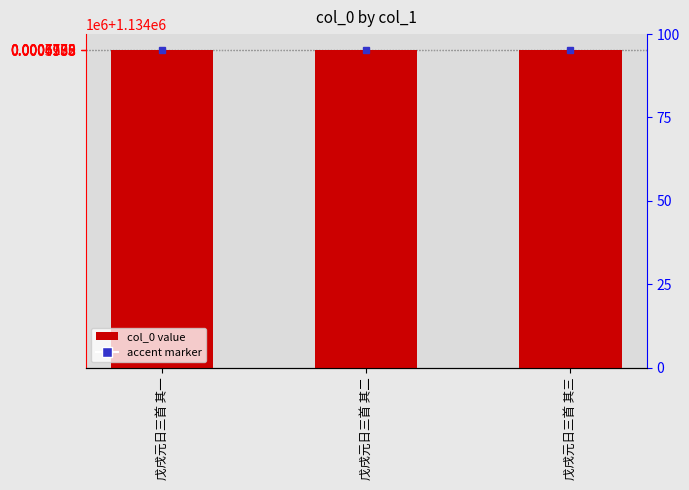

Is it true that the value at 戊戌元日三首 其一 is 1961639?

False